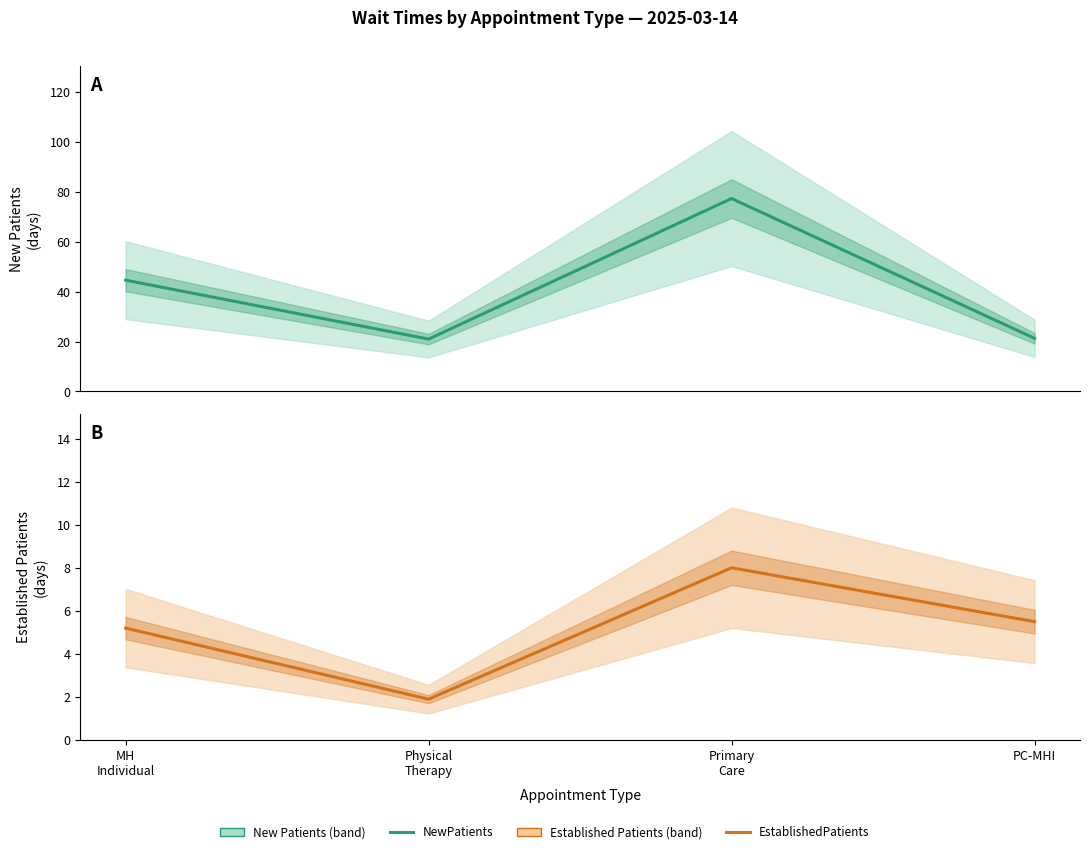

Rank the categories by EstablishedPatients value from highest to lowest.

Primary
Care, PC-MHI, MH
Individual, Physical
Therapy